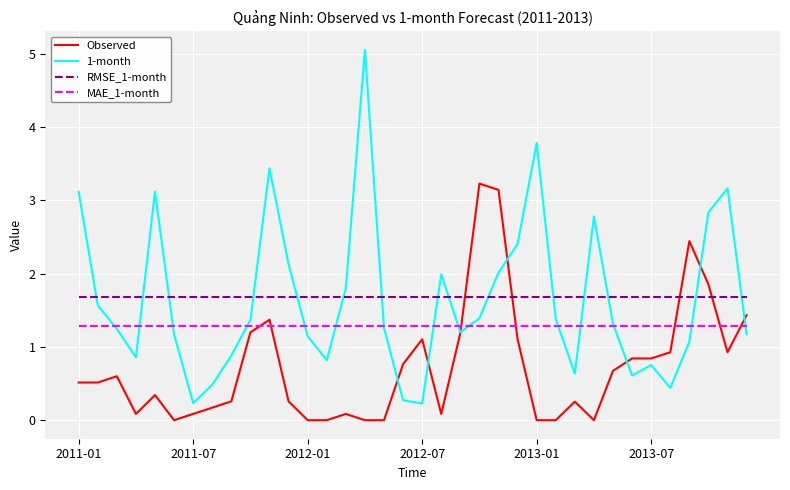

Is this an area chart (filled region under the line)?

No